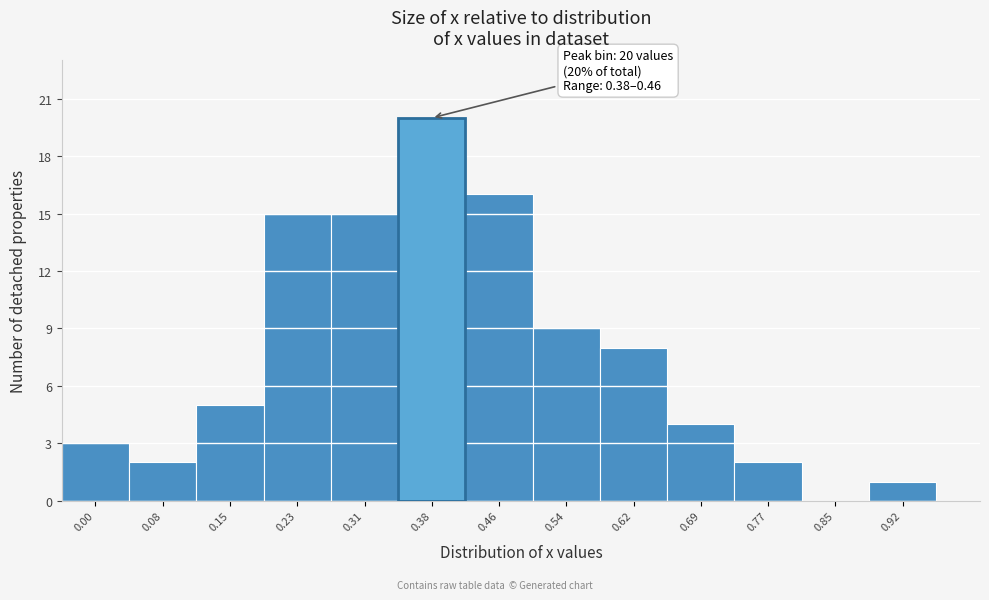

Reading left to right, what are all the values shown in this chart?

0.00=3	0.08=2	0.15=5	0.23=15	0.31=15	0.38=20	0.46=16	0.54=9	0.62=8	0.69=4	0.77=2	0.85=0	0.92=1